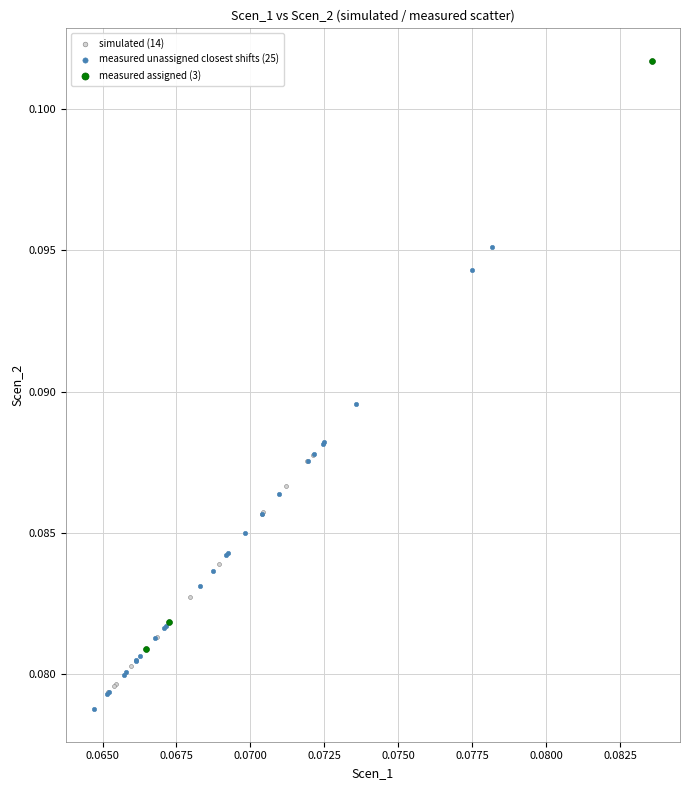

Which series has the widest spread of Y values?

simulated (14)